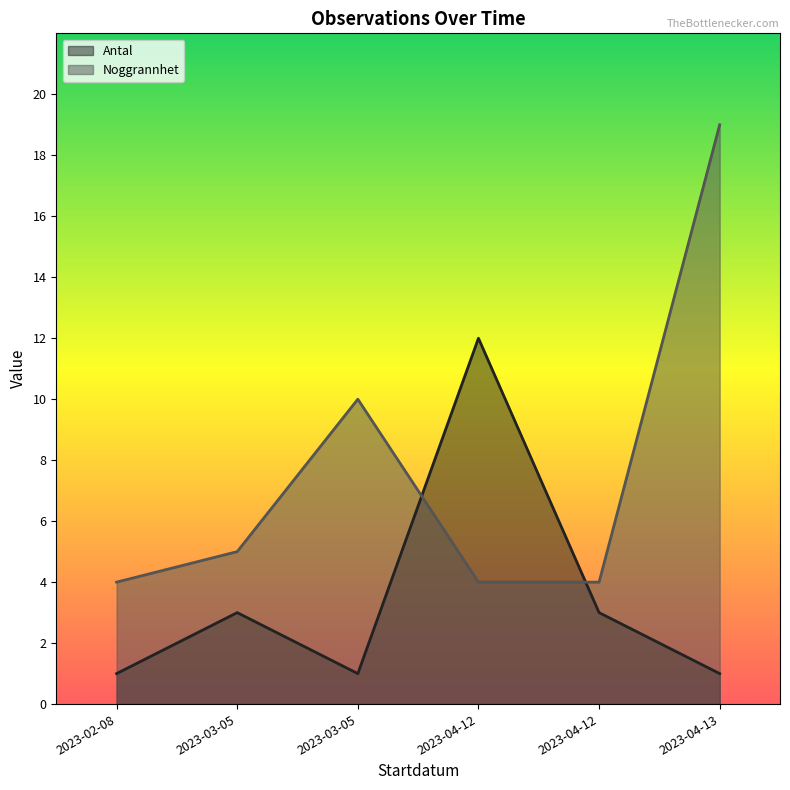

Between 2023-04-12 and 2023-03-05, which is larger?

2023-04-12